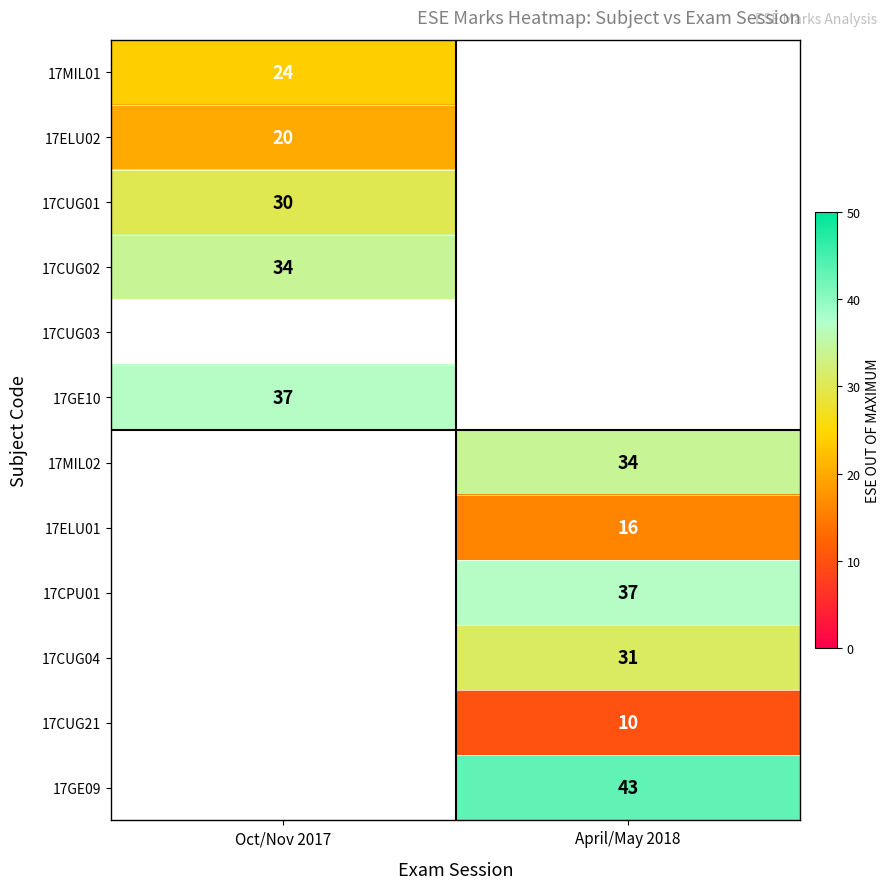

Is the value of 17ELU02 at Oct/Nov 2017 greater than the value of 17CUG01 at Oct/Nov 2017?

No